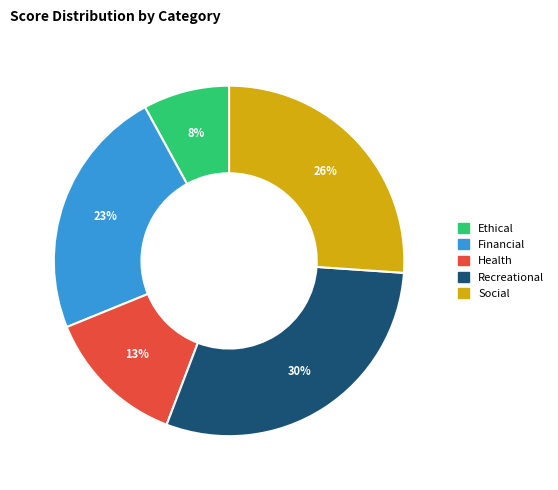

Is it true that Recreational is 30% of the pie?

True